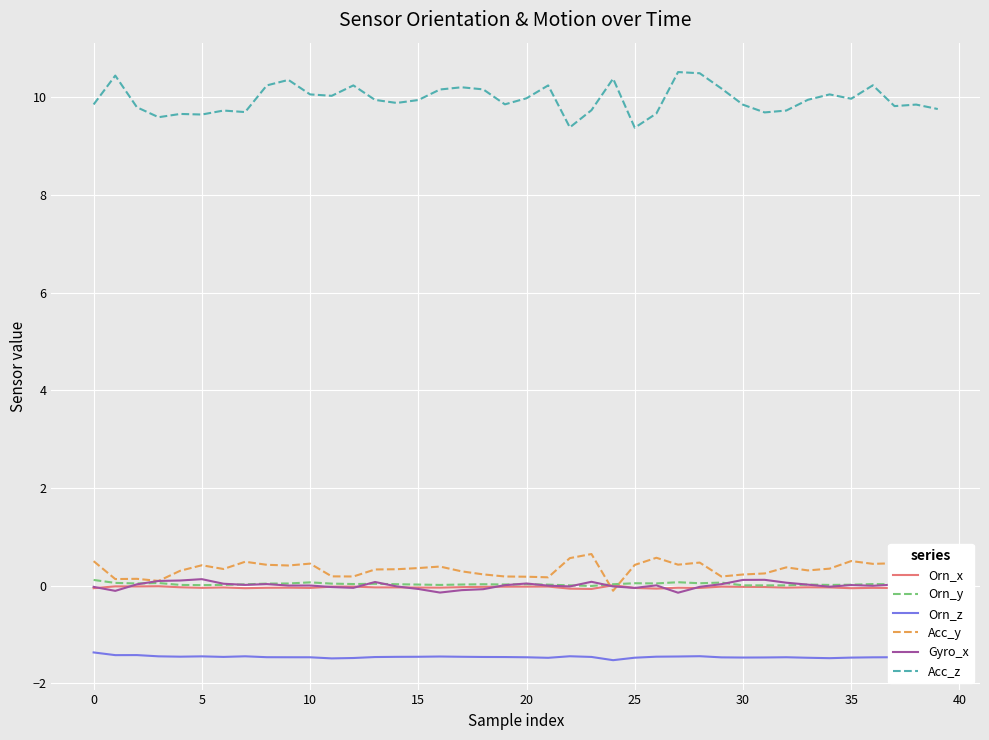

True or false: Gyro_x and Acc_z intersect in this chart.

False